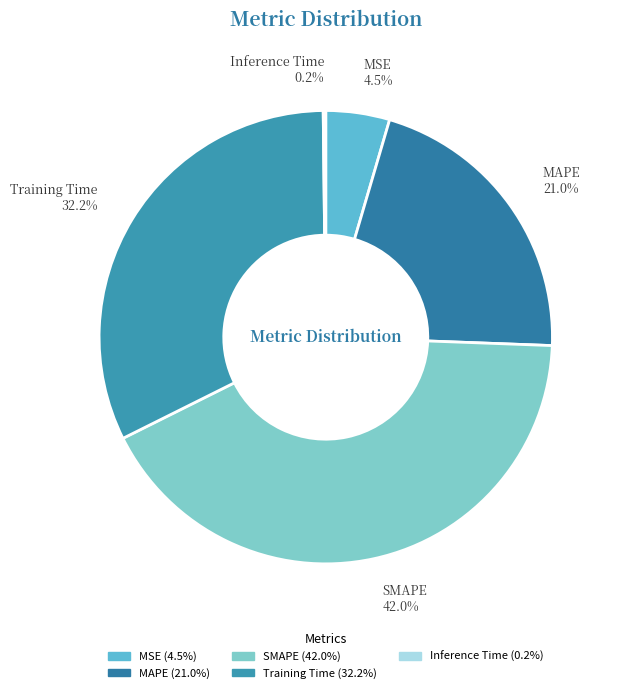

Does any single category account for the majority?

No